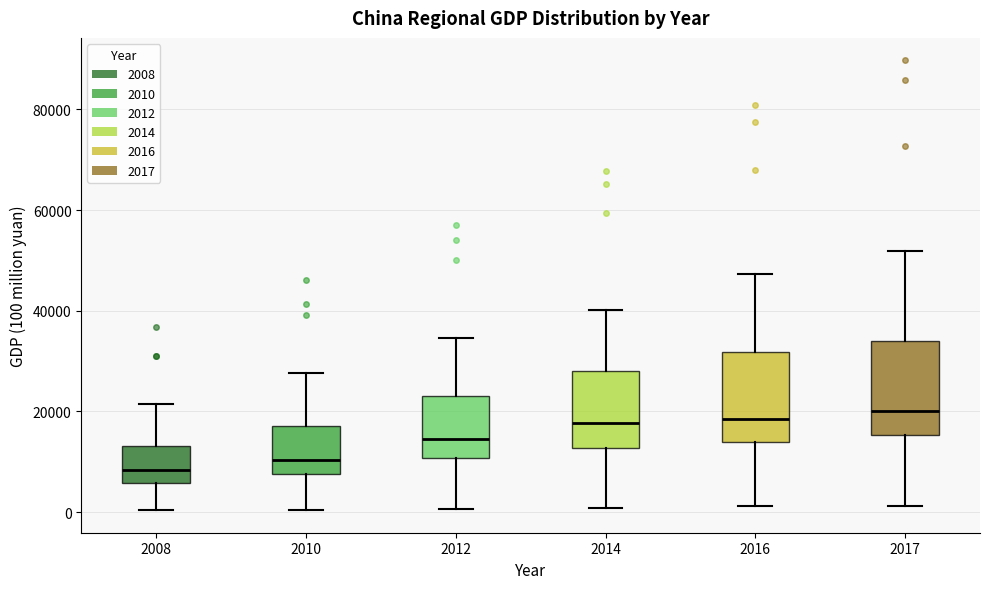

Reading left to right, read every box against the y-axis: the position of its median line, the range the box covers, and the ends of its whiskers. The values are not printed on the chart, so give them approximately, as read against the axis.

2008: median 8000, box 6000 to 14000, whiskers 0 to 22000
2010: median 10000, box 8000 to 18000, whiskers 0 to 28000
2012: median 14000, box 10000 to 24000, whiskers 0 to 34000
2014: median 18000, box 12000 to 28000, whiskers 0 to 40000
2016: median 18000, box 14000 to 32000, whiskers 2000 to 48000
2017: median 20000, box 16000 to 34000, whiskers 2000 to 52000